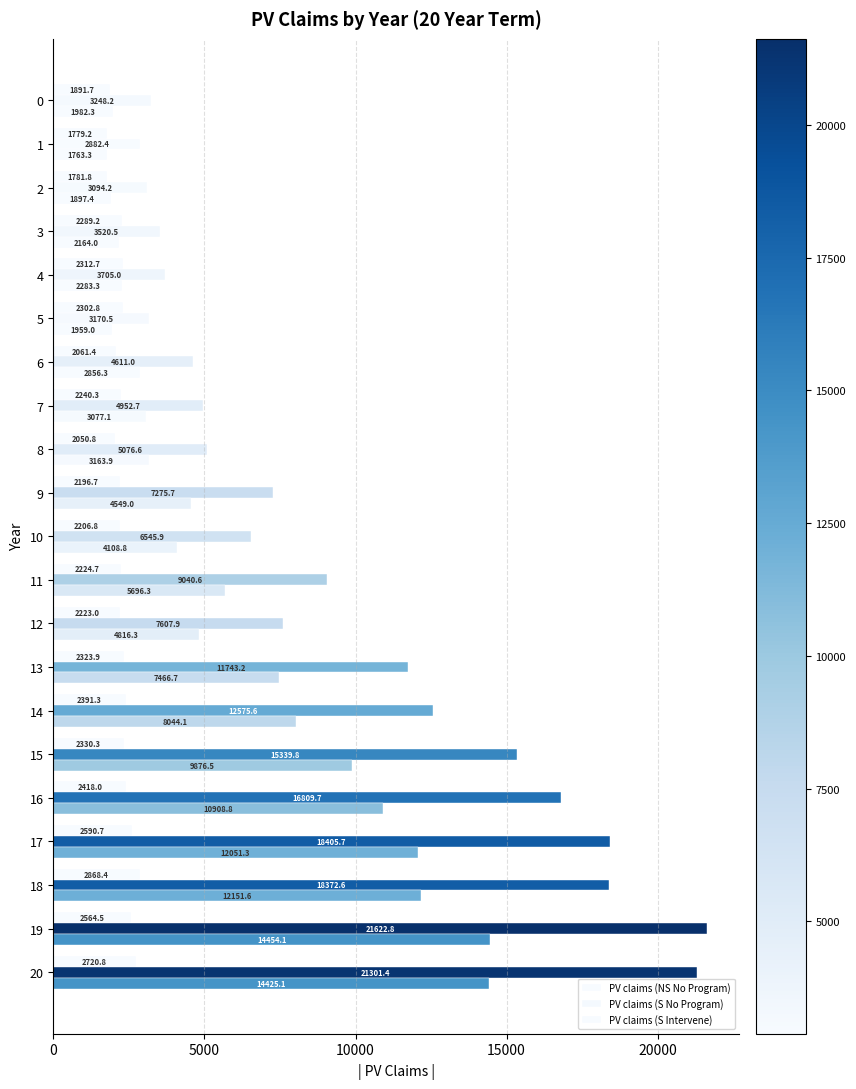

Reading left to right, list all the values displayed in this chart.

PV claims (NS No Program): 1891.7	1779.2	1781.8	2289.2	2312.7	2302.8	2061.4	2240.3	2050.8	2196.7	2206.8	2224.7	2223.0	2323.9	2391.3	2330.3	2418.0	2590.7	2868.4	2564.5	2720.8
PV claims (S No Program): 3248.2	2882.4	3094.2	3520.5	3705.0	3170.5	4611.0	4952.7	5076.6	7275.7	6545.9	9040.6	7607.9	11743.2	12575.6	15339.8	16809.7	18405.7	18372.6	21622.8	21301.4
PV claims (S Intervene): 1982.3	1763.3	1897.4	2164.0	2283.3	1959.0	2856.3	3077.1	3163.9	4549.0	4108.8	5696.3	4816.3	7466.7	8044.1	9876.5	10908.8	12051.3	12151.6	14454.1	14425.1